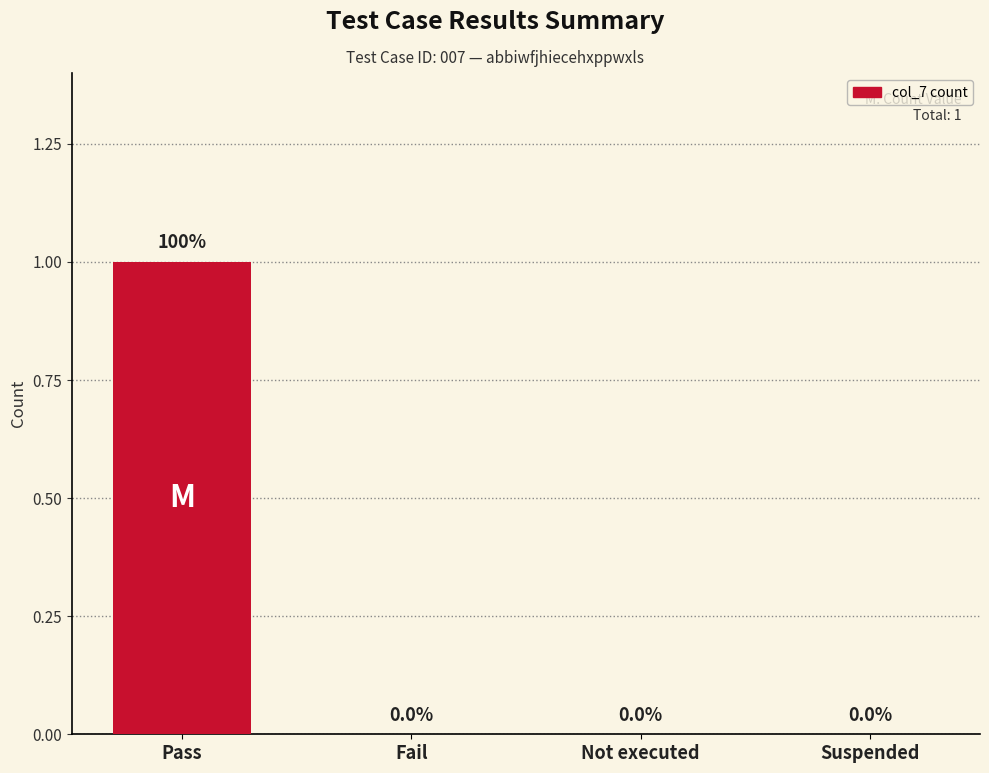

What is the greatest value displayed?

1